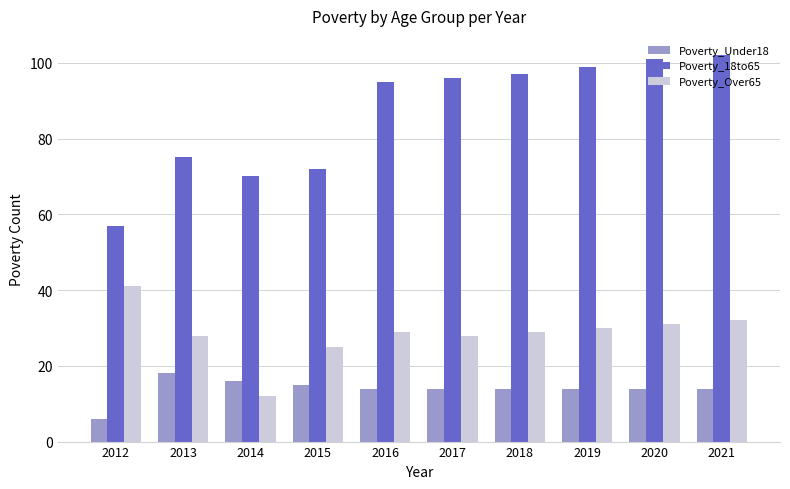

What value does the Poverty_Under18 series have at 2020?

14